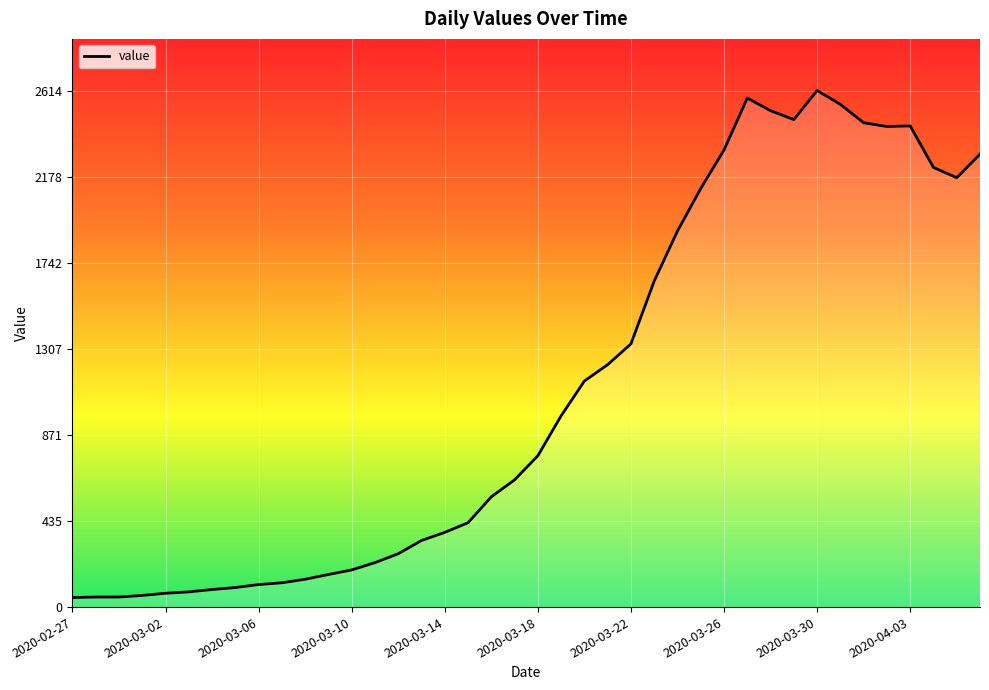

What is the difference between the maximum and minimum values?

2566